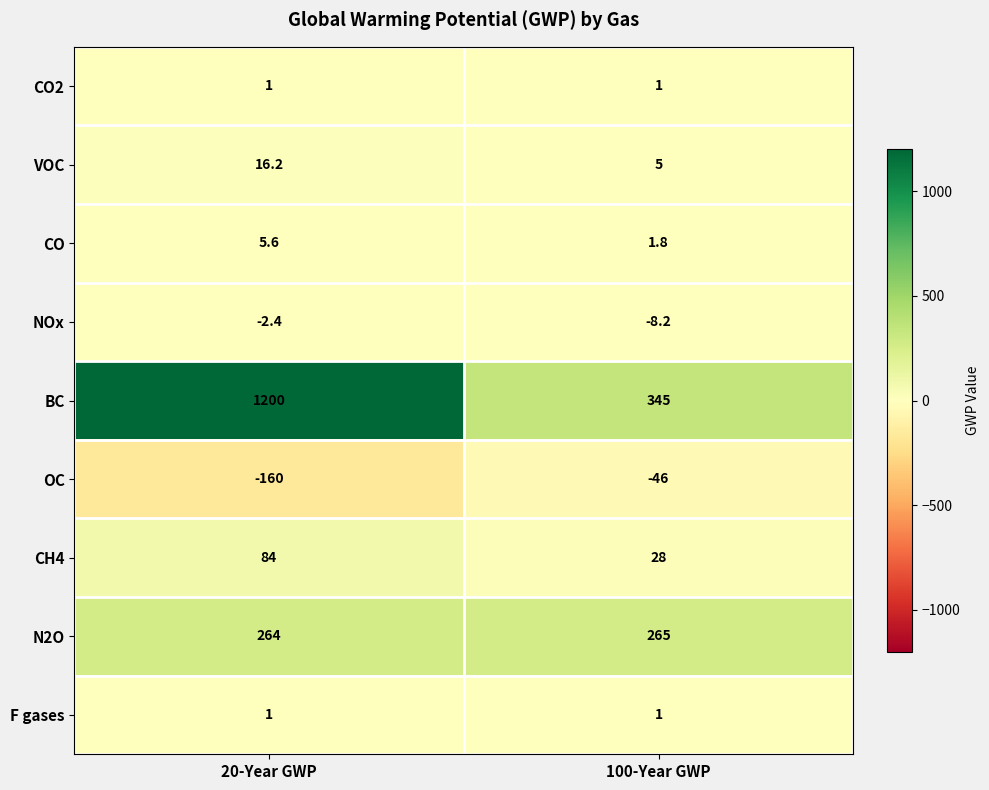

What is the greatest value displayed?

1200.0